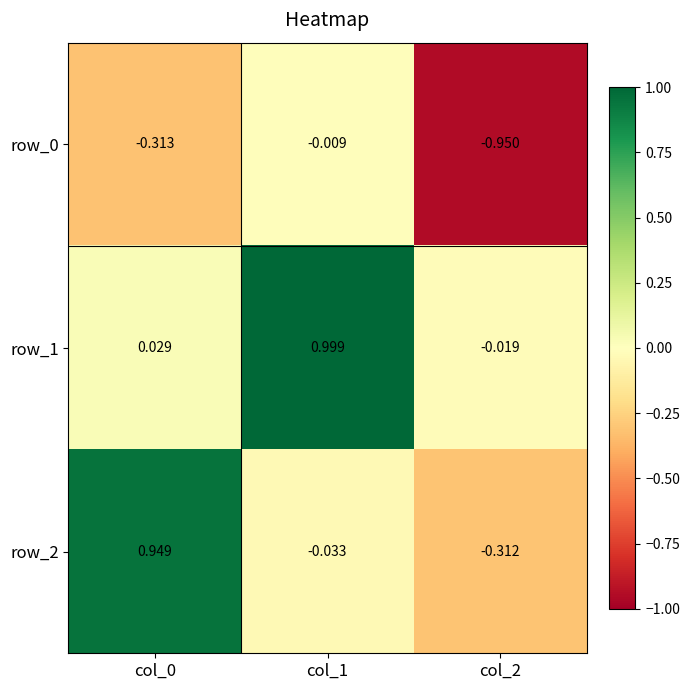

Between col_0 and col_2, which is larger?

col_0